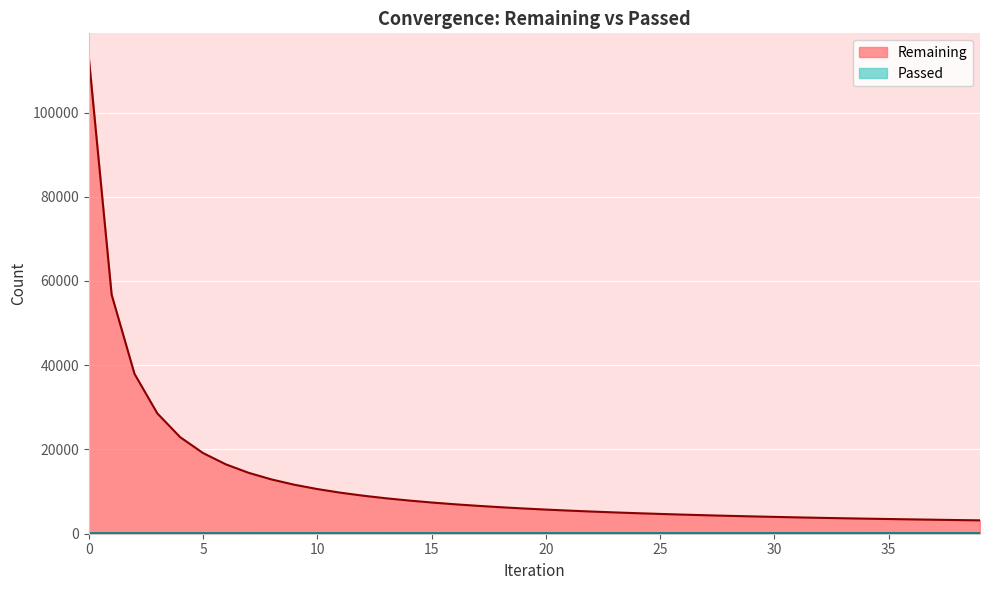

Rank the series by their maximum value, from lowest to highest.

Passed, Remaining